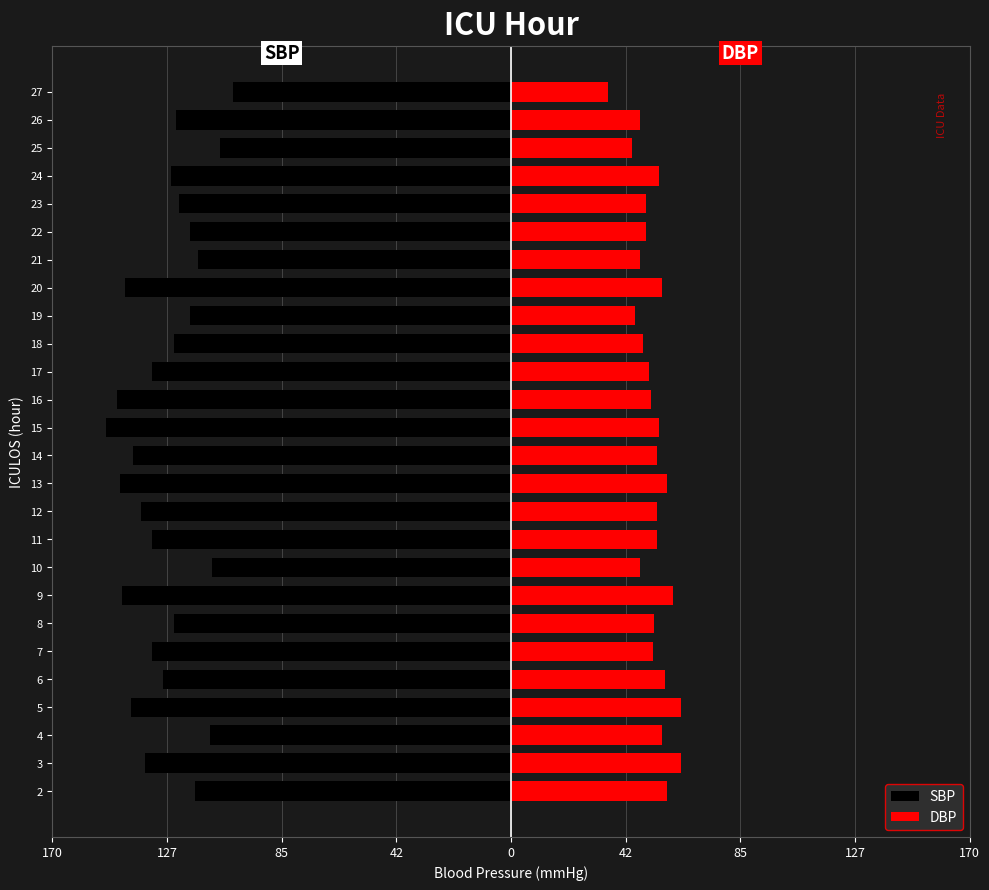

Reading left to right, extract all data points from this chart.

SBP: -117.0	-135.5	-111.5	-141.0	-129.0	-133.0	-125.0	-144.0	-111.0	-133.0	-137.0	-145.0	-140.0	-150.0	-146.0	-133.0	-125.0	-119.0	-143.0	-116.0	-119.0	-123.0	-126.0	-108.0	-124.0	-103.0
DBP: 58.0	63.0	56.0	63.0	57.0	52.5	53.0	60.0	48.0	54.0	54.0	58.0	54.0	55.0	52.0	51.0	49.0	46.0	56.0	48.0	50.0	50.0	55.0	45.0	48.0	36.0